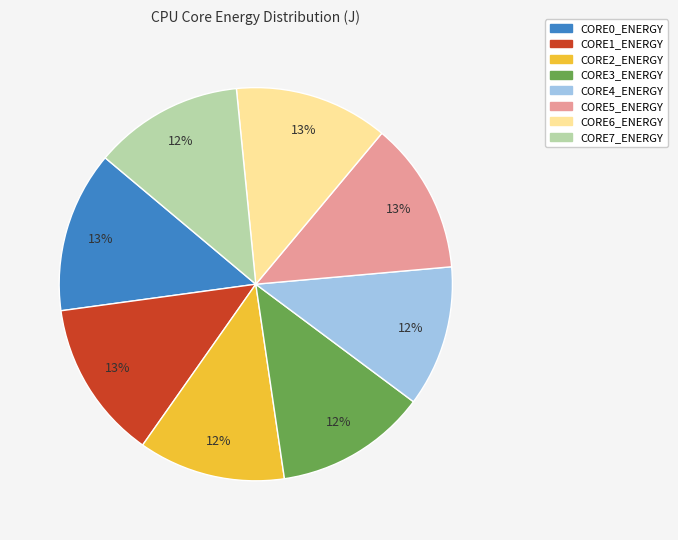

The CORE7_ENERGY slice represents 1% of the pie. True or false?

False